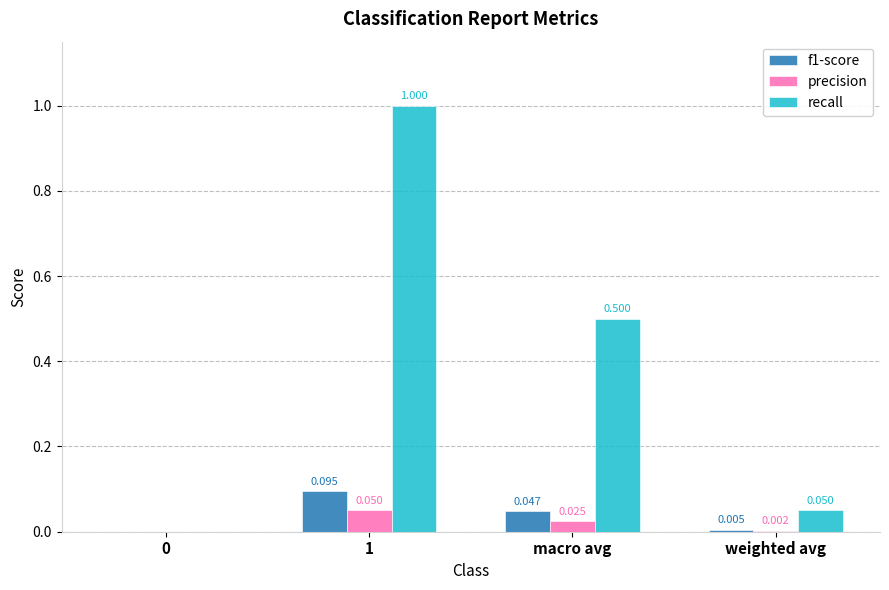

Between macro avg and weighted avg, which series saw the biggest shift?

recall